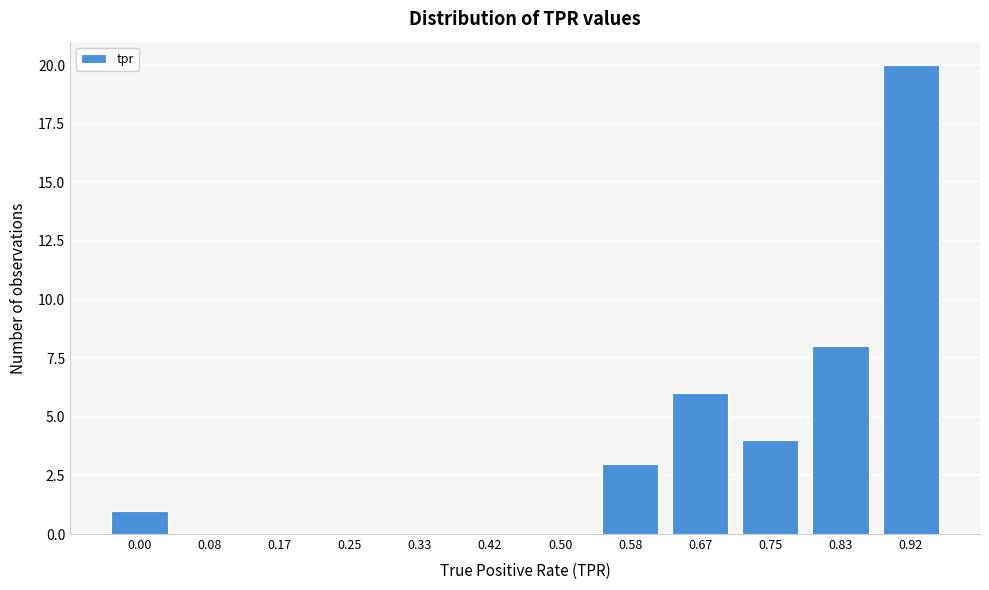

Reading right to left, what are all the values shown in this chart?

0.92=20	0.83=8	0.75=4	0.67=6	0.58=3	0.50=0	0.42=0	0.33=0	0.25=0	0.17=0	0.08=0	0.00=1